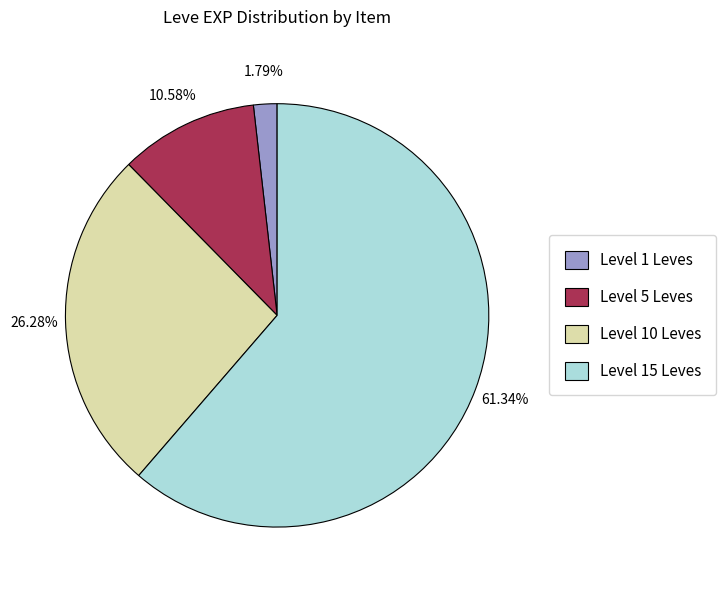

Rank the categories by value from lowest to highest.

Level 1 Leves, Level 5 Leves, Level 10 Leves, Level 15 Leves